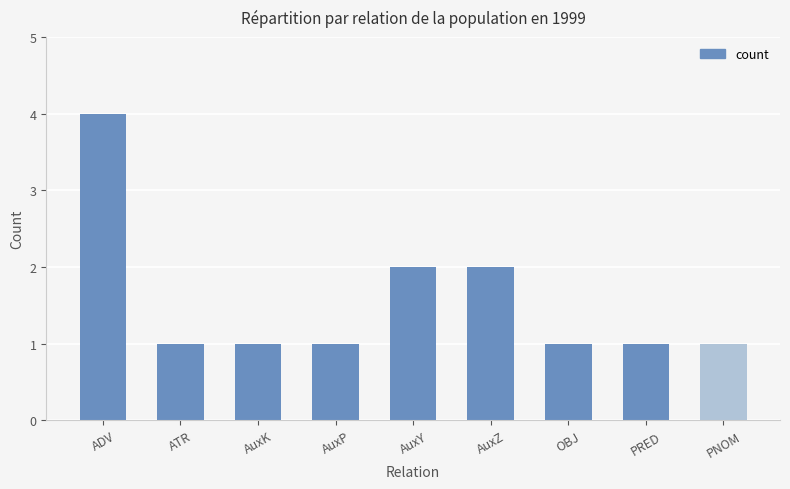

The value at AuxY is 1. True or false?

False